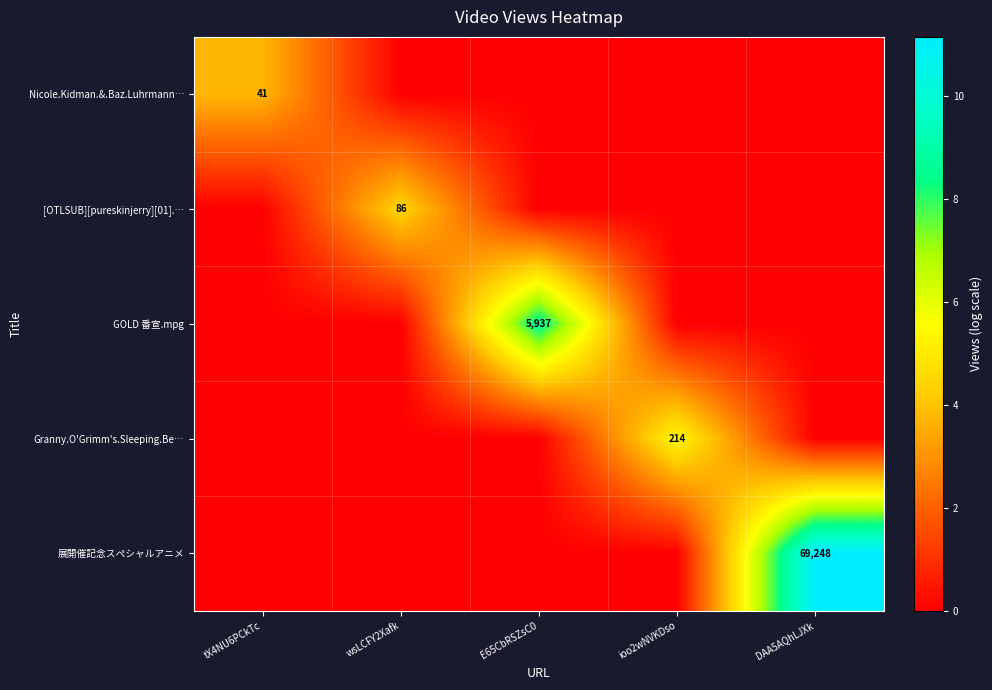

True or false: 展開催記念スペシャルアニメ has a value of 24700 at DAA5AQhLJXk.

False